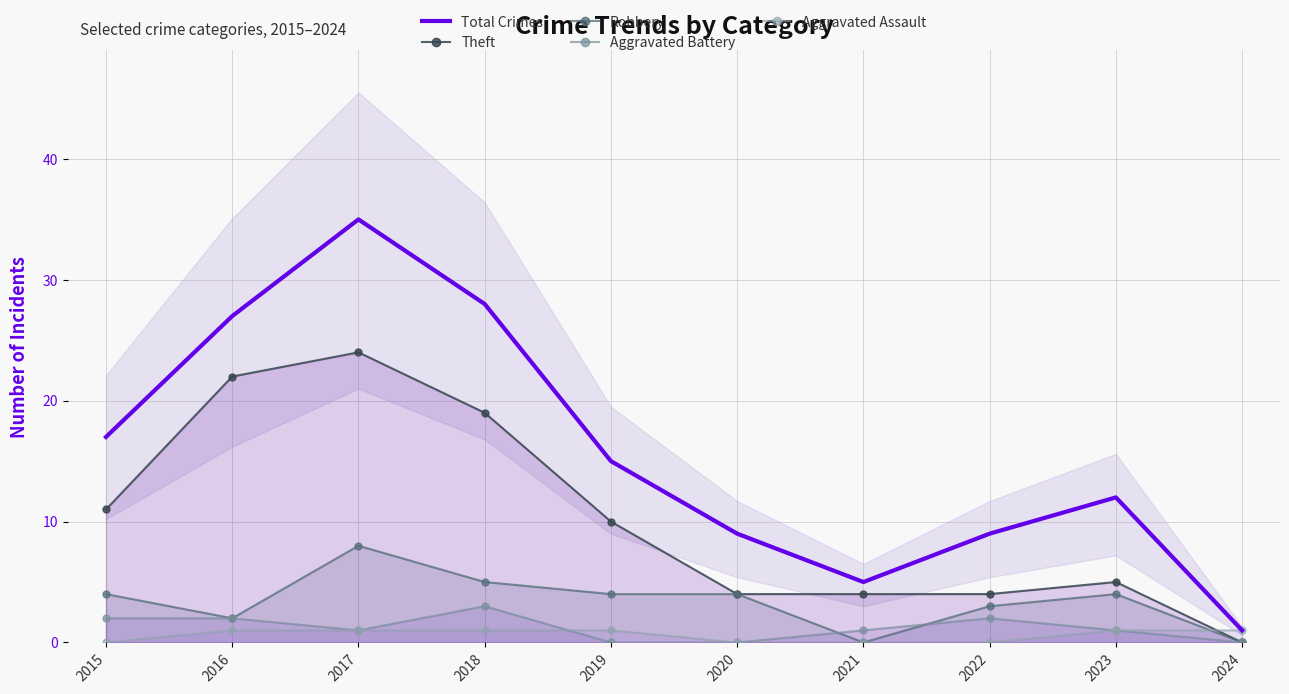

Reading left to right, what are all the values shown in this chart?

Total Crimes: 17	27	35	28	15	9	5	9	12	1
Theft: 11	22	24	19	10	4	4	4	5	0
Robbery: 4	2	8	5	4	4	0	3	4	0
Aggravated Battery: 2	2	1	3	0	0	1	2	1	0
Aggravated Assault: 0	1	1	1	1	0	0	0	1	1